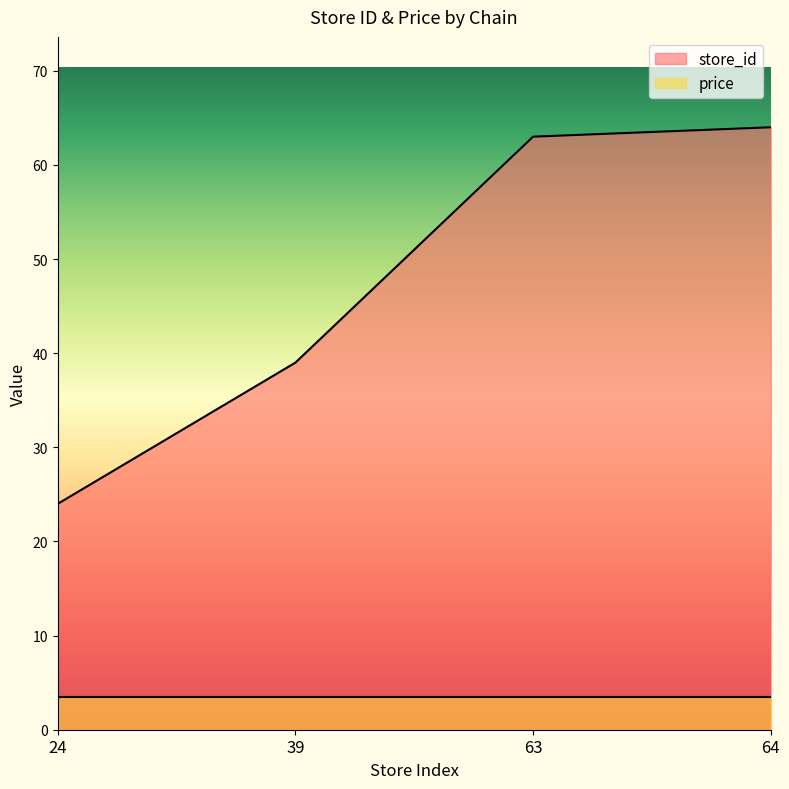

How many lines are shown in the chart?

2